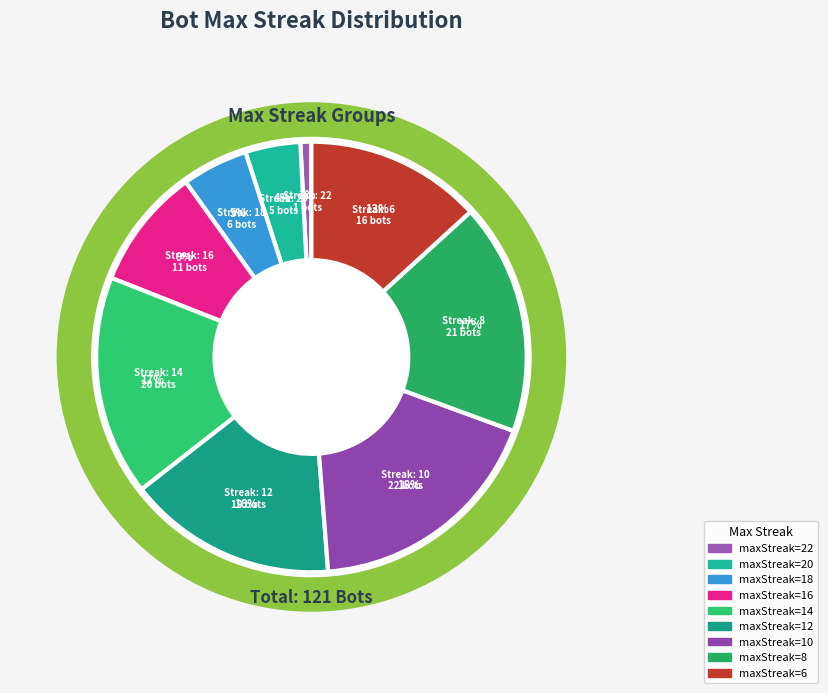

Combined, do 10 and 18 account for over 50%?

No